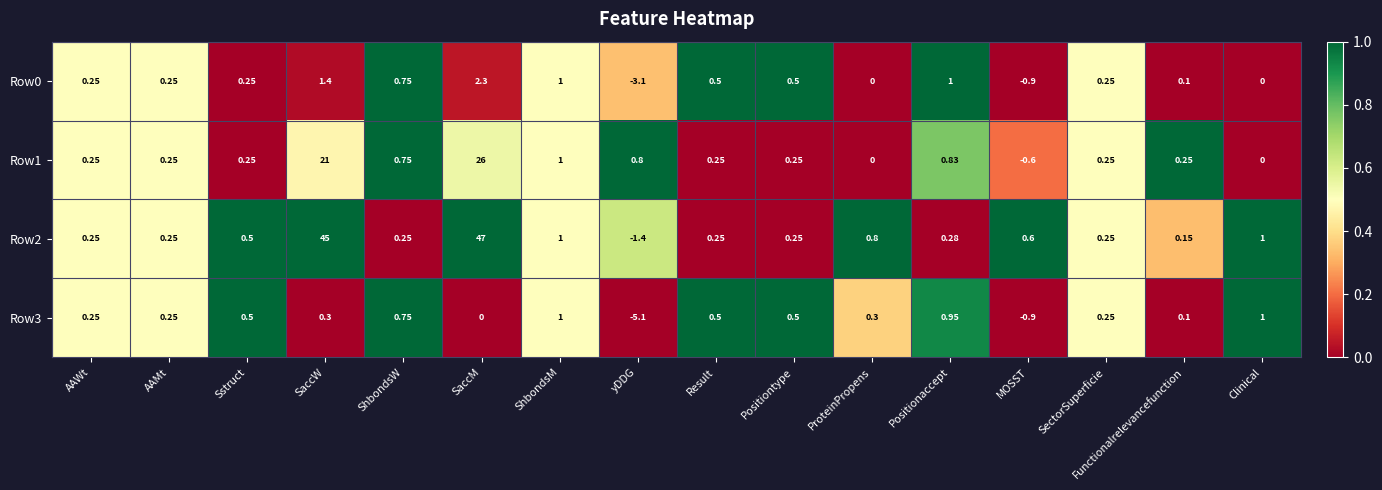

Which category has the highest value across all series?

SaccM